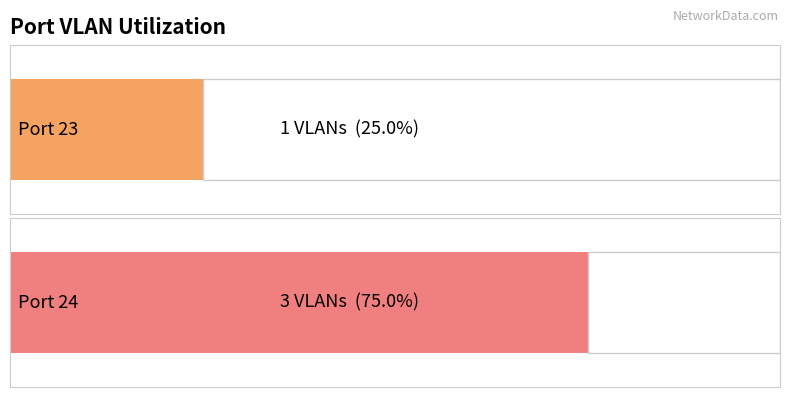

The chart shows a value of 1 at Port 23. True or false?

True